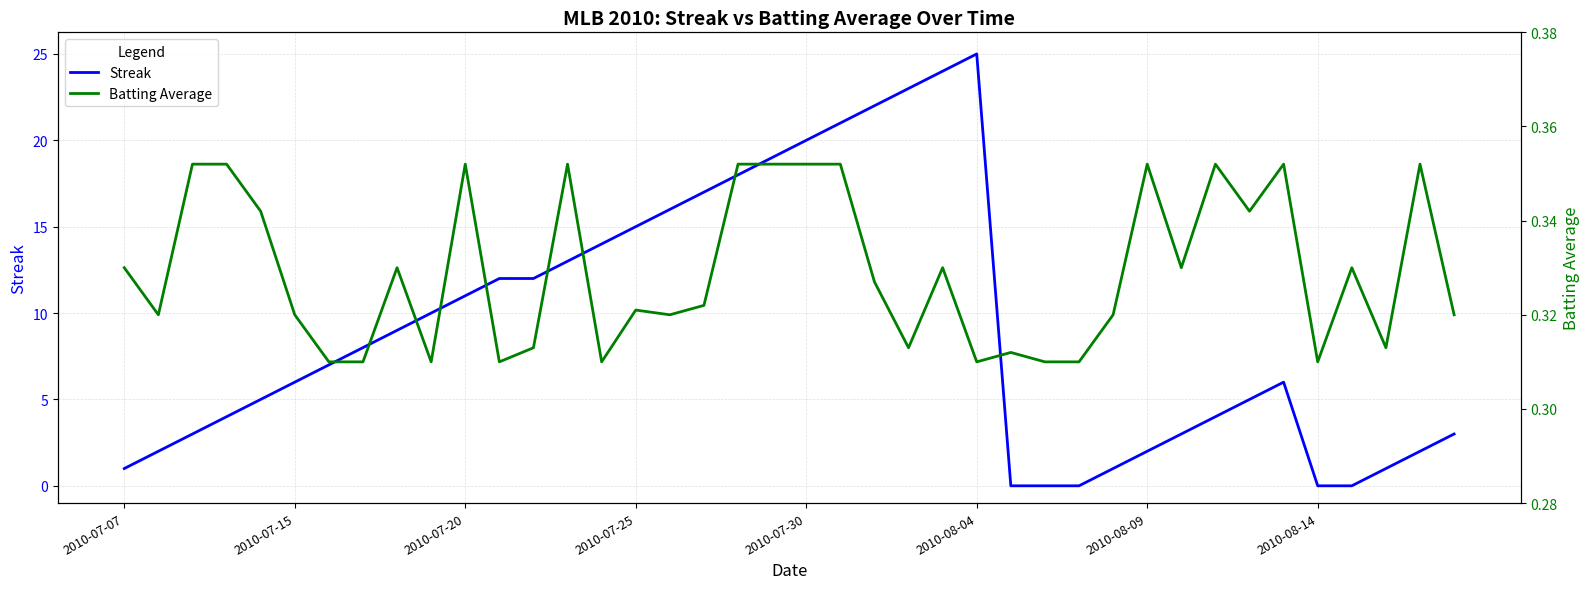

Which series has the largest total across all categories?

Streak